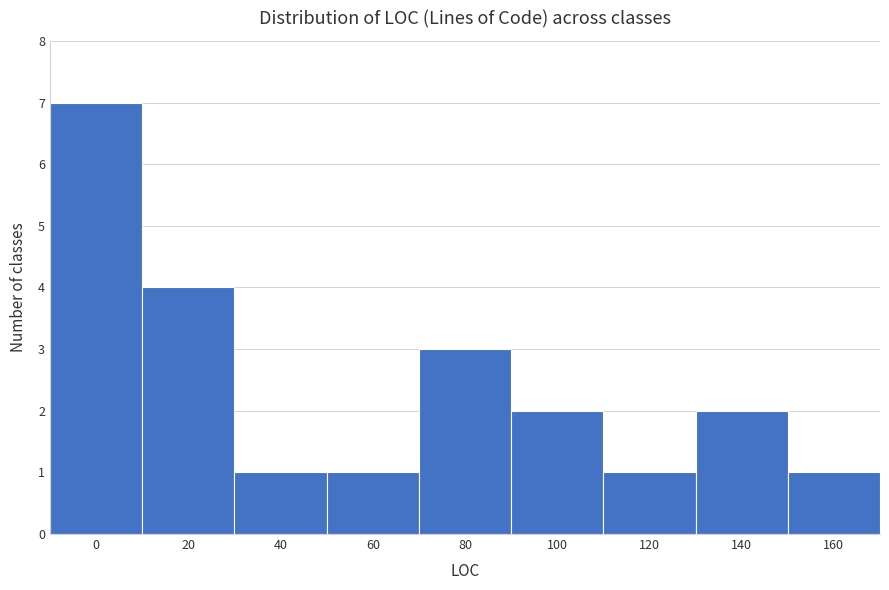

Reading left to right, list all the values displayed in this chart.

0=7	20=4	40=1	60=1	80=3	100=2	120=1	140=2	160=1